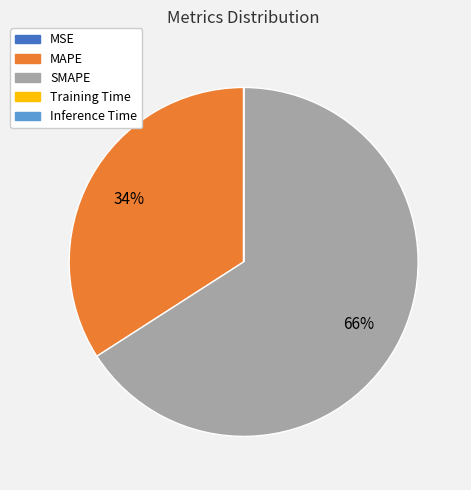

Which category has the biggest portion of the pie?

SMAPE